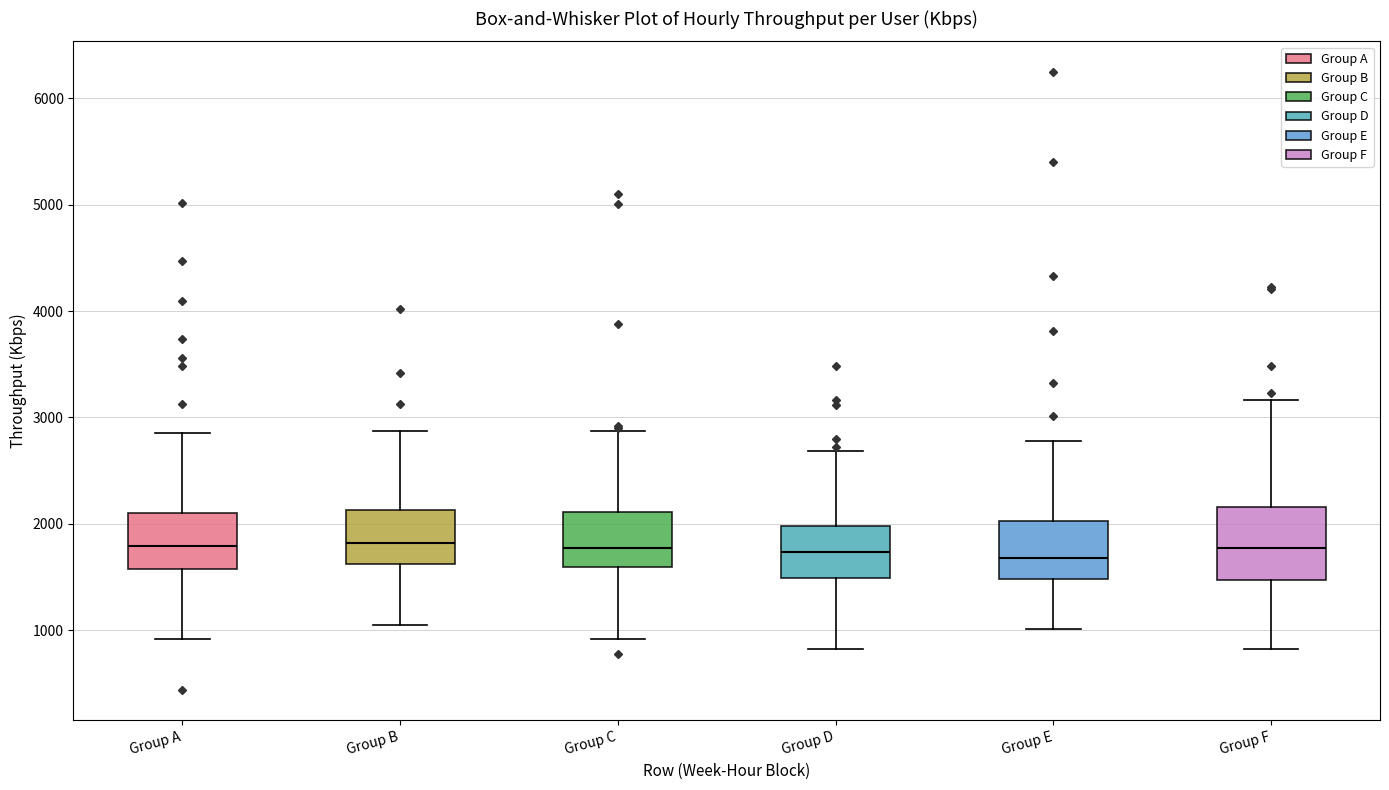

Reading left to right, read every box against the y-axis: the position of its median line, the range the box covers, and the ends of its whiskers. The values are not printed on the chart, so give them approximately, as read against the axis.

Group A: median 1800, box 1600 to 2100, whiskers 900 to 2900
Group B: median 1800, box 1600 to 2100, whiskers 1000 to 2900
Group C: median 1800, box 1600 to 2100, whiskers 900 to 2900
Group D: median 1700, box 1500 to 2000, whiskers 800 to 2700
Group E: median 1700, box 1500 to 2000, whiskers 1000 to 2800
Group F: median 1800, box 1500 to 2200, whiskers 800 to 3200